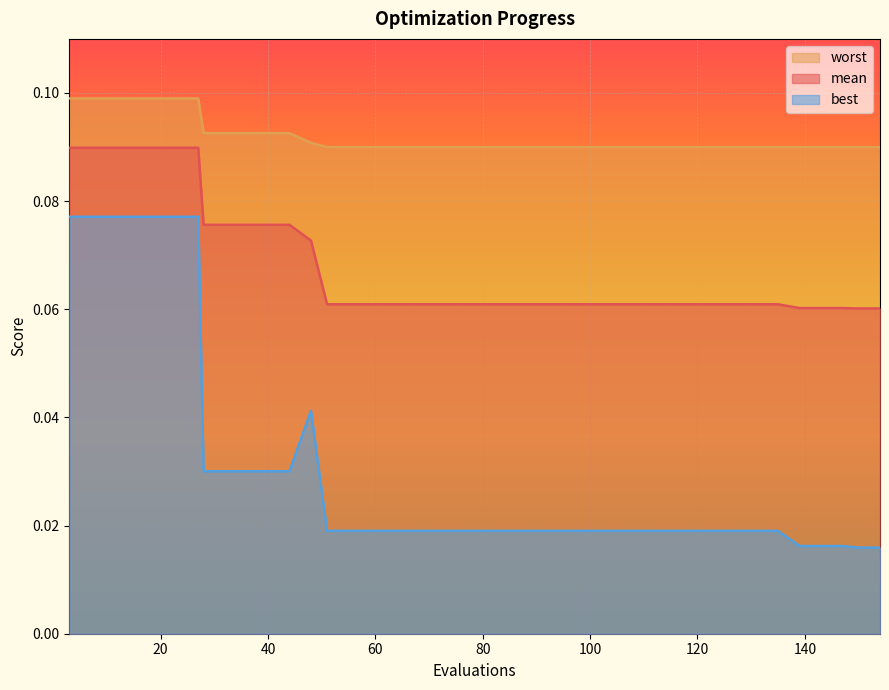

True or false: mean and best intersect in this chart.

False